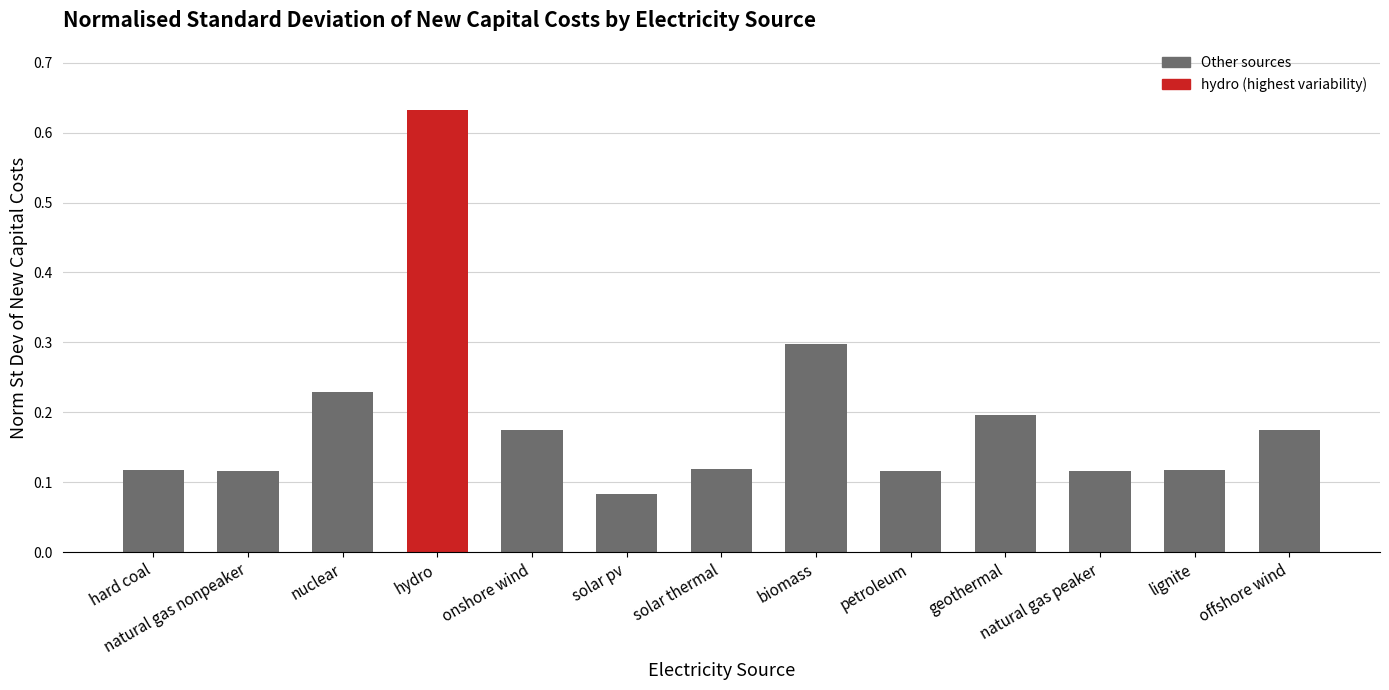

What is the change in value from hard coal to onshore wind?

+0.1